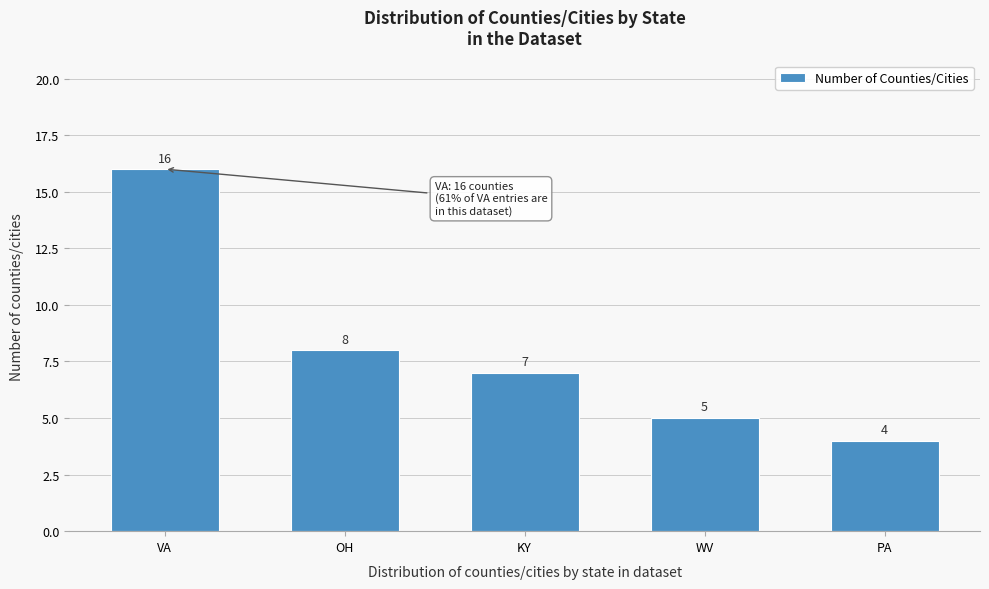

Reading right to left, what are all the values shown in this chart?

PA=4	WV=5	KY=7	OH=8	VA=16